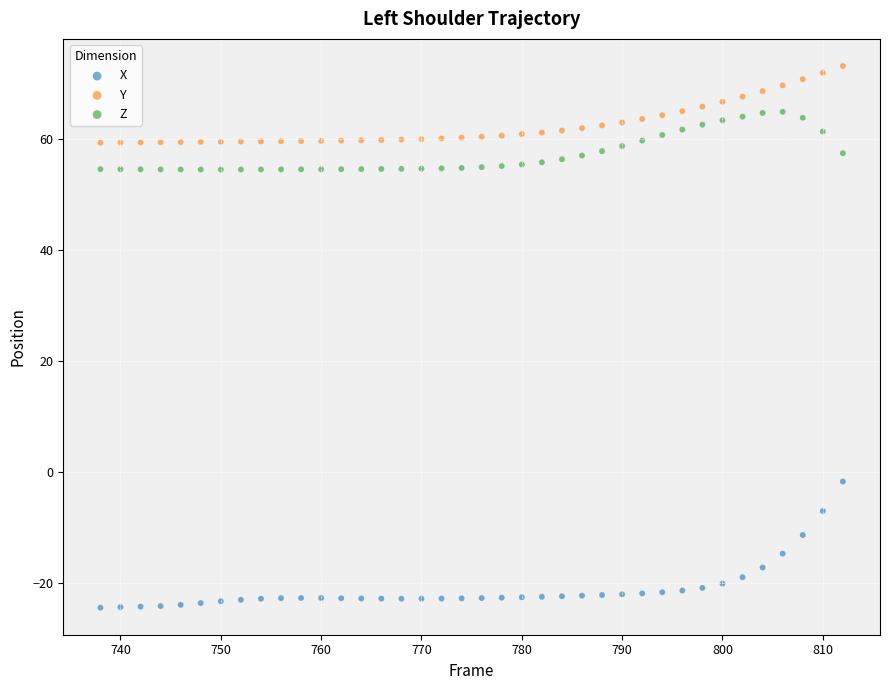

What are all the series names shown in the legend?

X, Y, Z